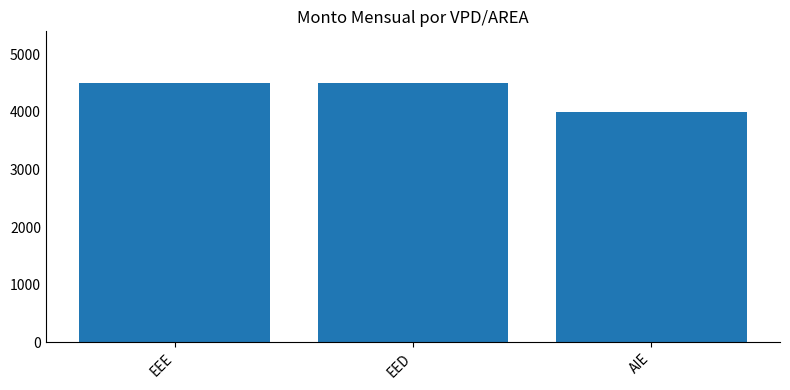

At which category does the chart reach its minimum across all series?

AIE